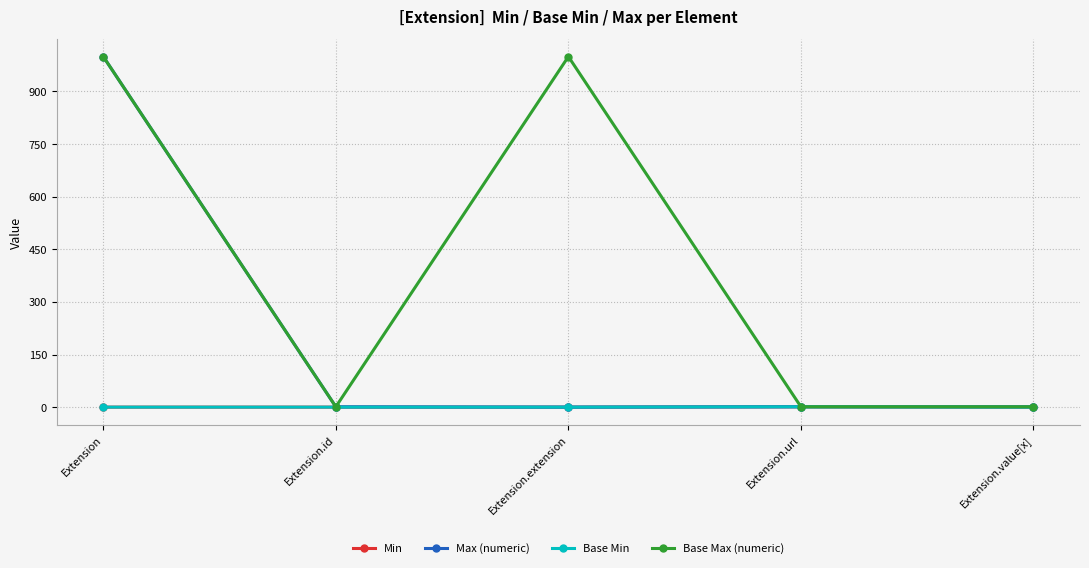

Does the chart have visible grid lines?

Yes